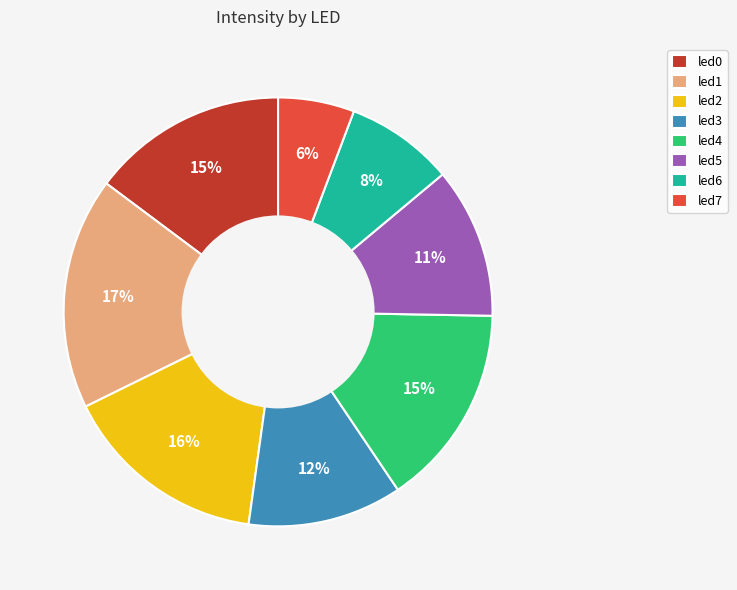

To the nearest percent, what portion does led4 represent?

15%